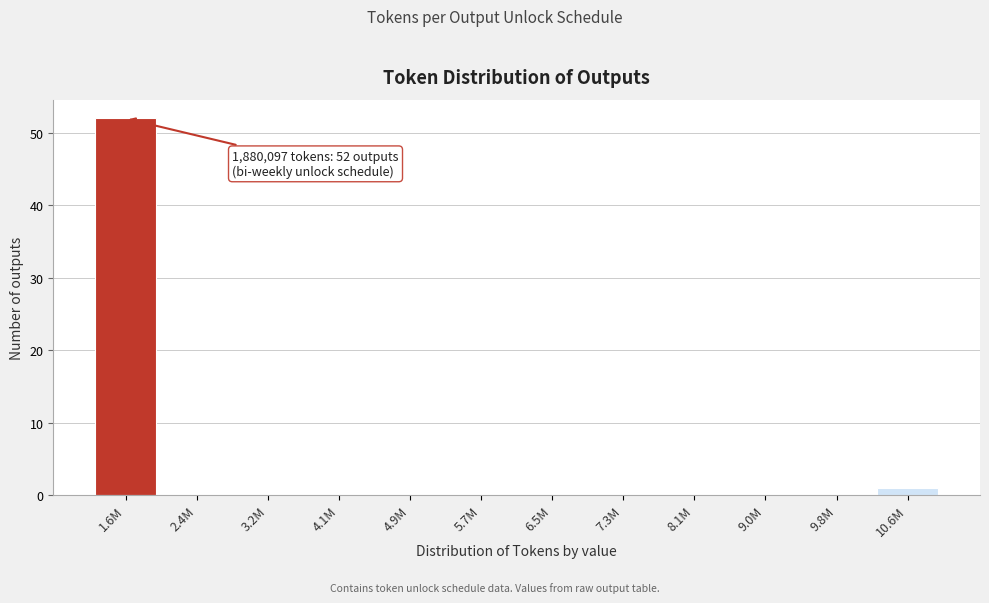

Reading right to left, list all the values displayed in this chart.

10.6M=1	9.8M=0	9.0M=0	8.1M=0	7.3M=0	6.5M=0	5.7M=0	4.9M=0	4.1M=0	3.2M=0	2.4M=0	1.6M=52